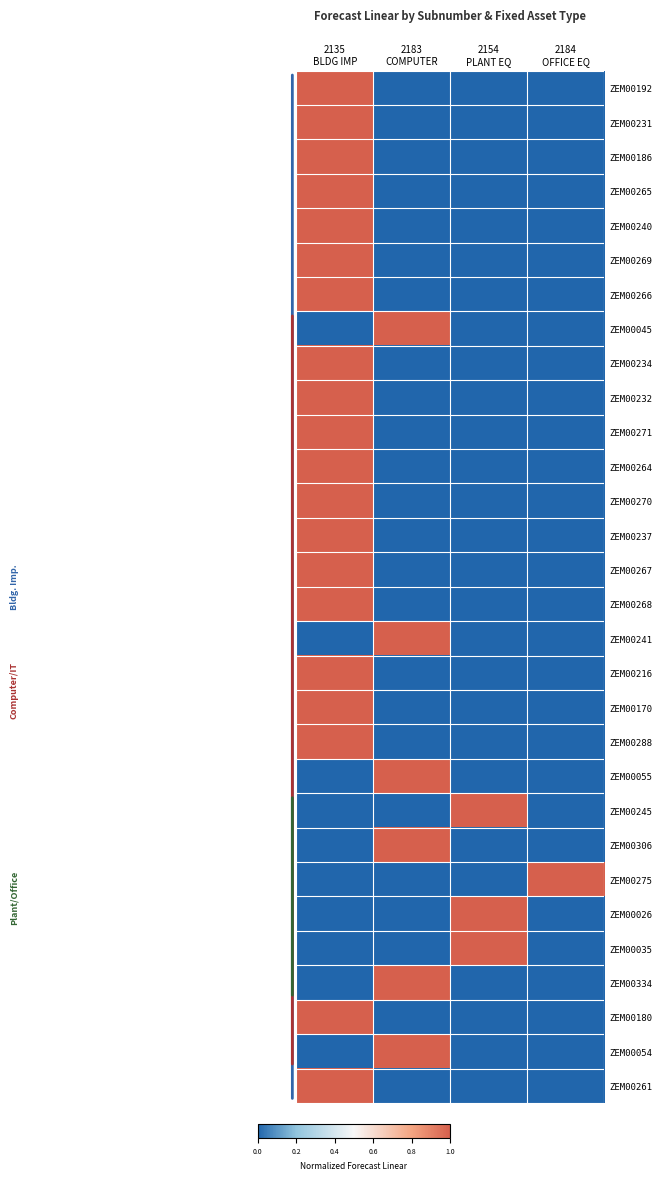

Count the number of data series in this chart.

30